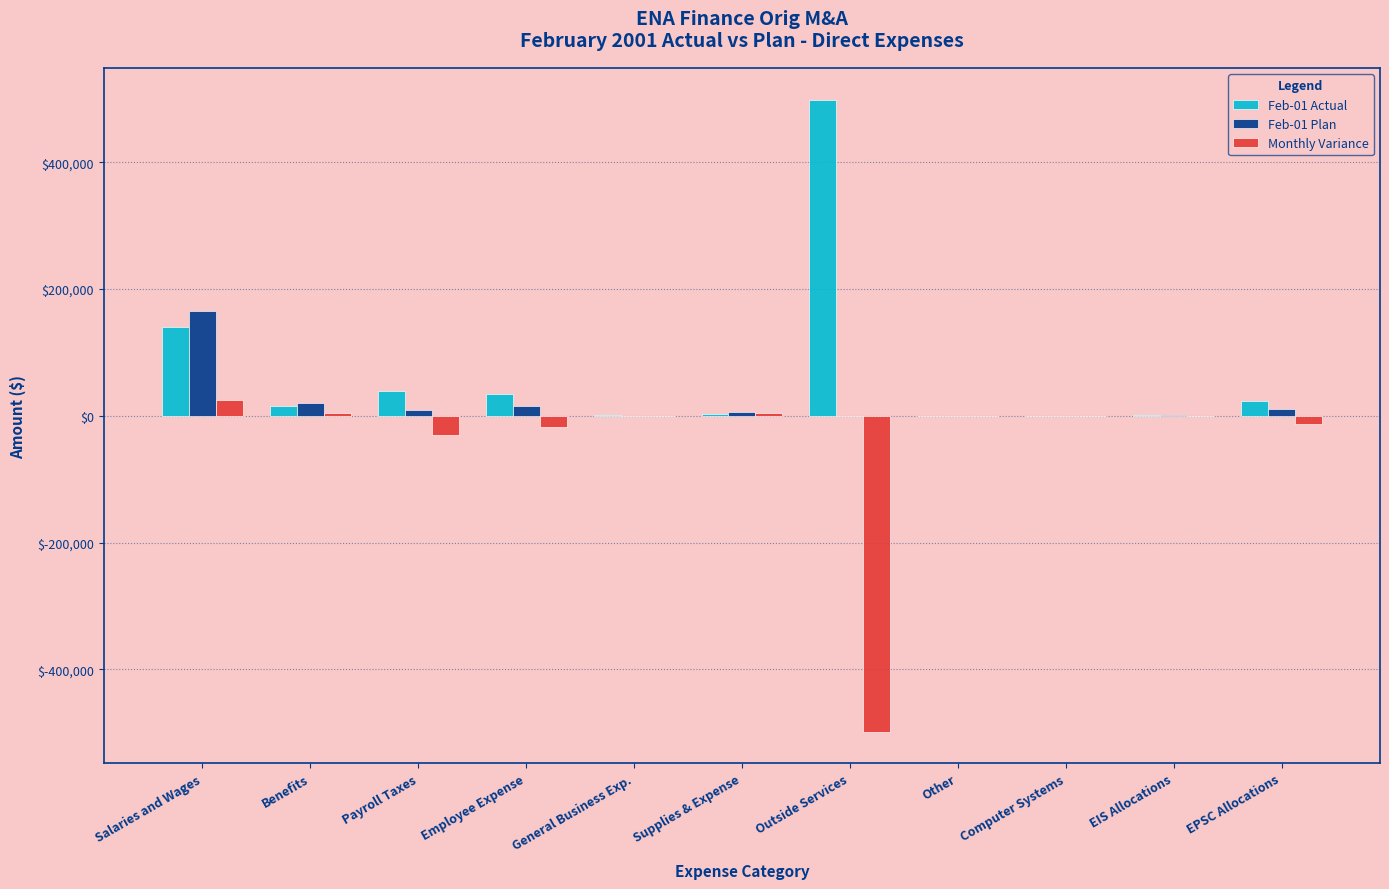

Are the bars grouped side by side (vs. stacked)?

Yes